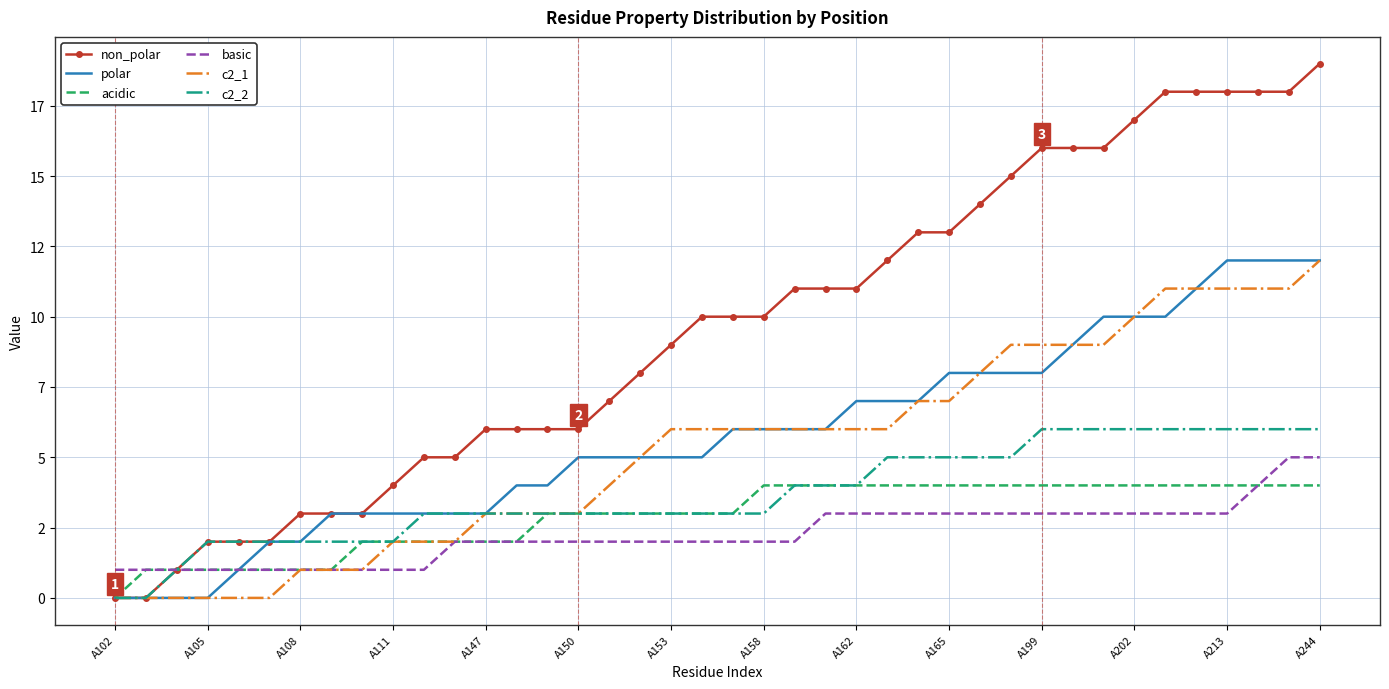

What are all the series names shown in the legend?

non_polar, polar, acidic, basic, c2_1, c2_2